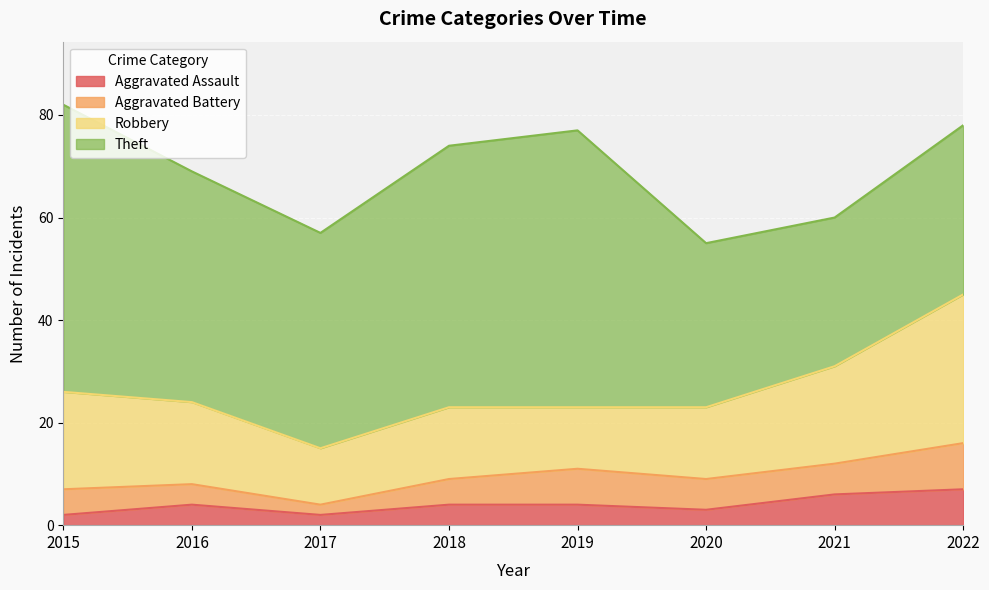

True or false: Theft and Aggravated Assault intersect in this chart.

False